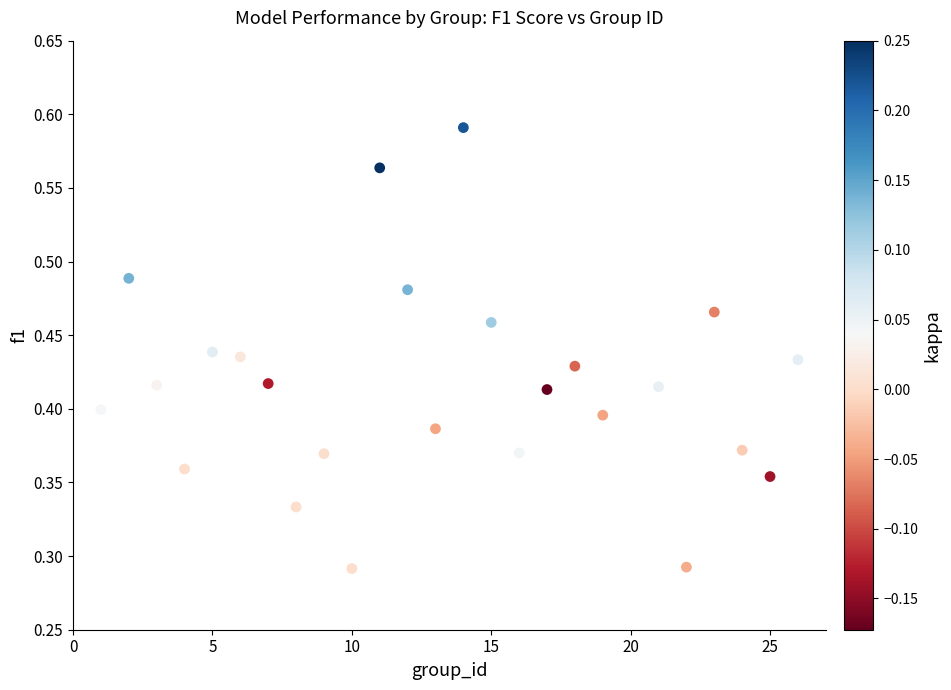

What is the range of X values (max minus min)?

25.0